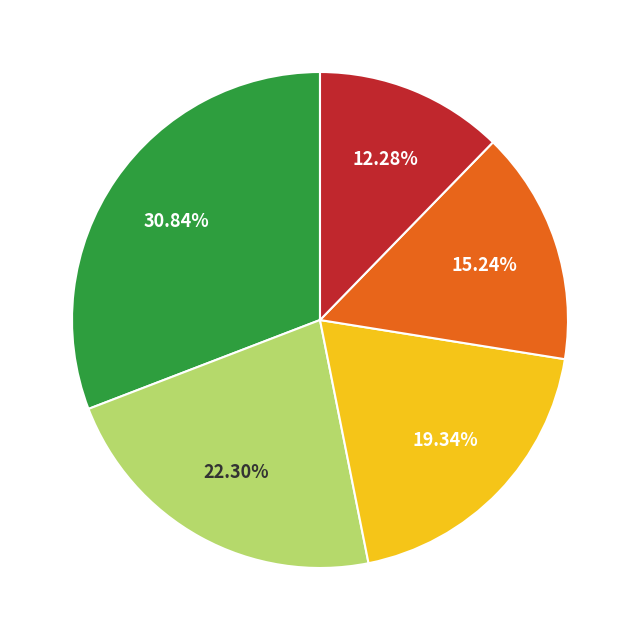

Is there a majority slice in this chart?

No